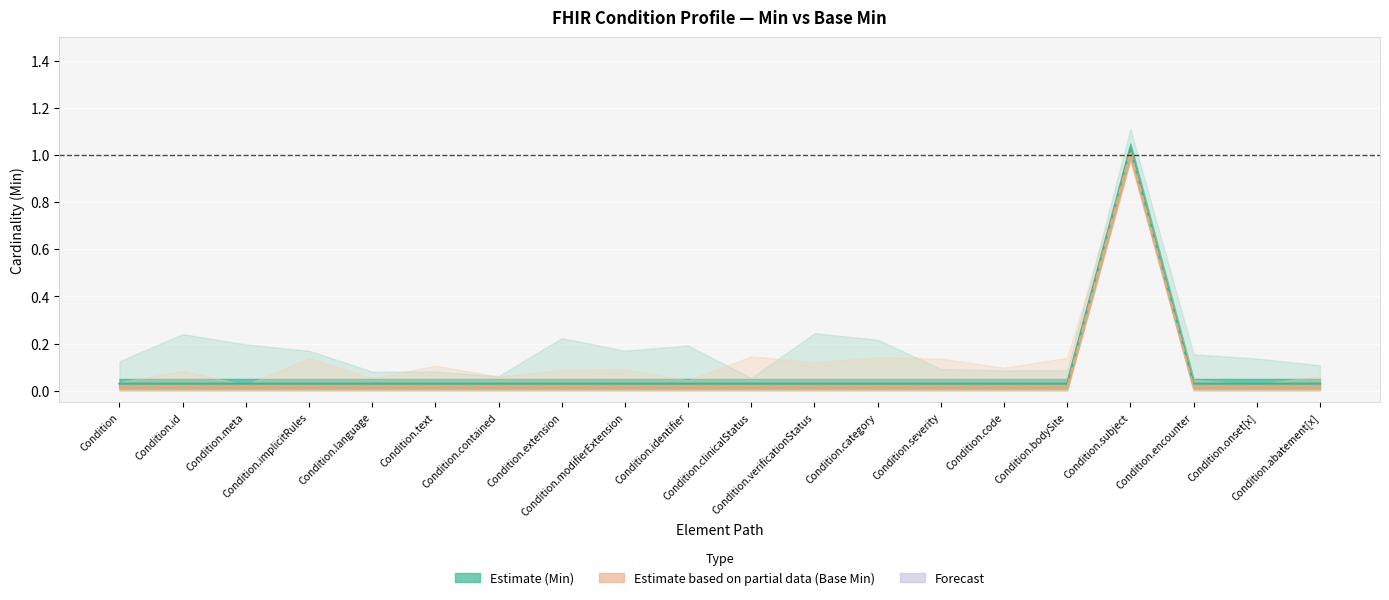

Is it true that Base Min equals 0.0 at Condition.id?

True